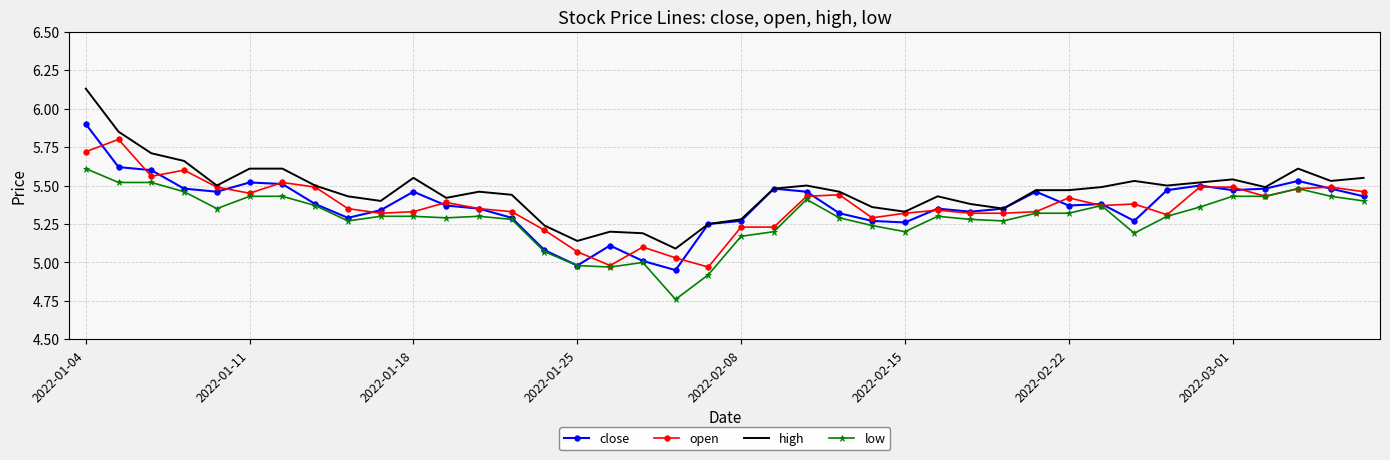

List the series in order of their peak value, highest first.

high, close, open, low